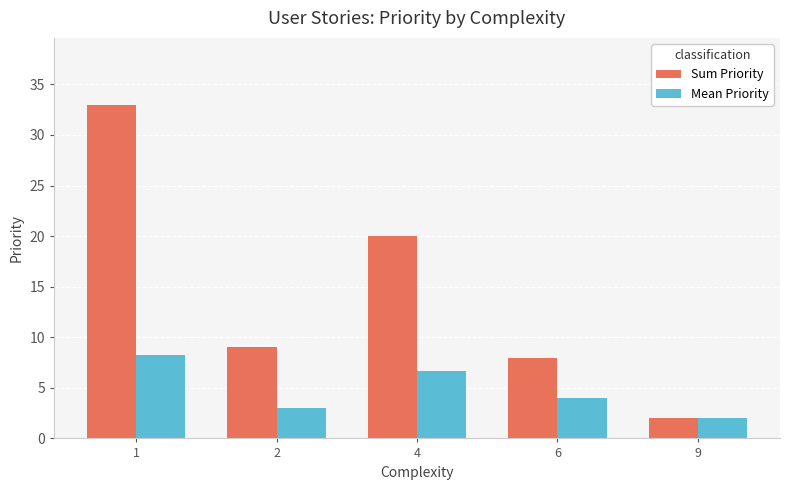

Which series has the largest range (max minus min)?

Sum Priority